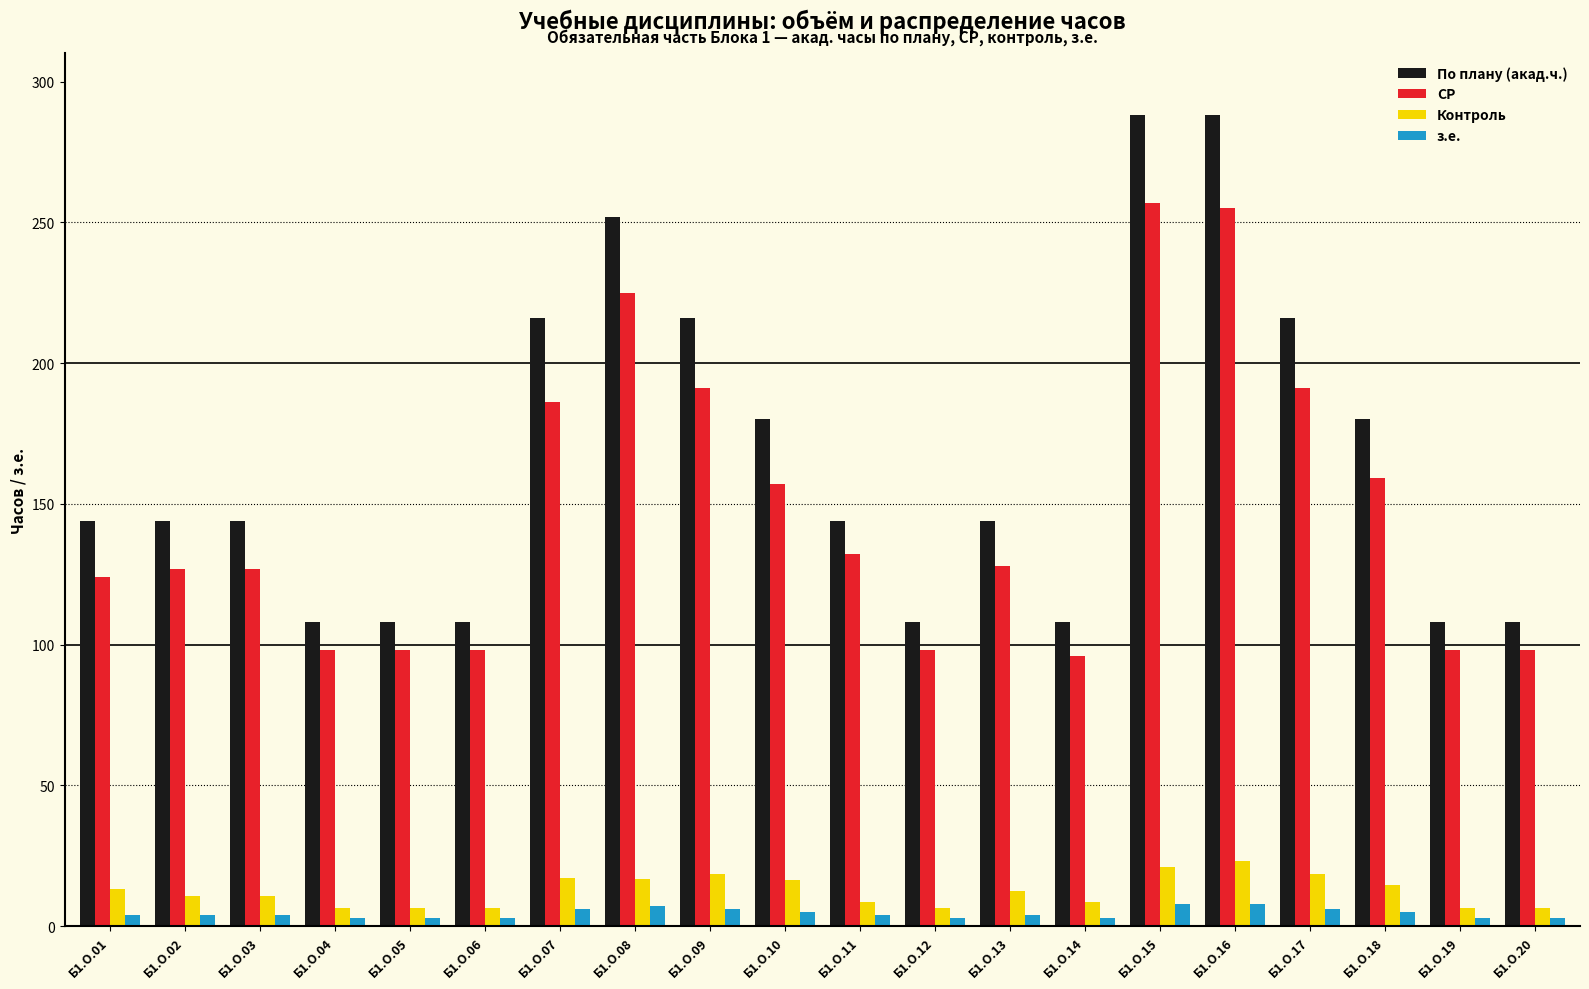

At how many categories does at least one series exceed 240?

3